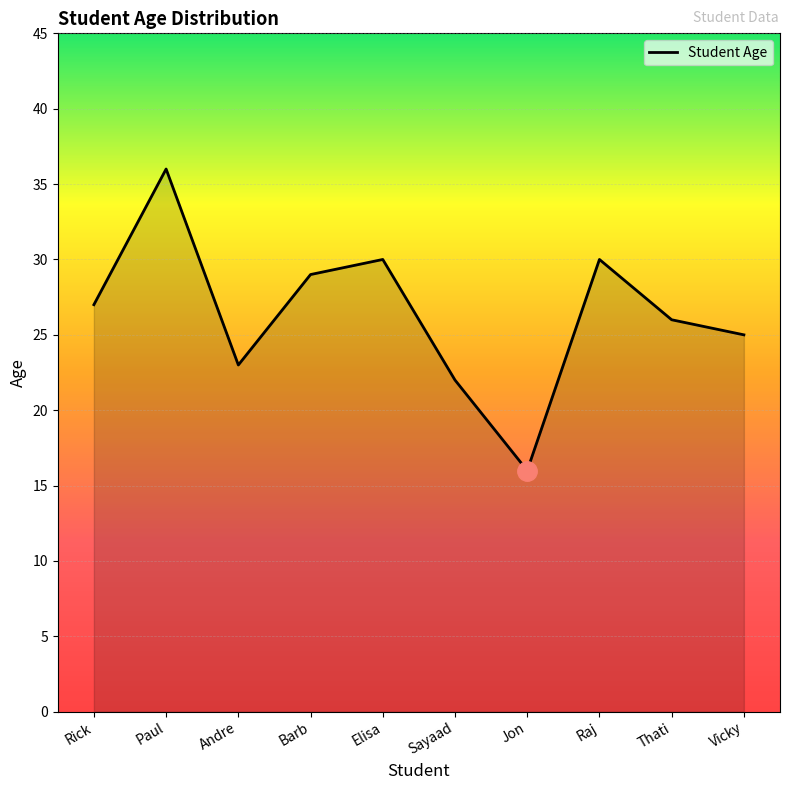

What is the minimum value shown in the chart?

16